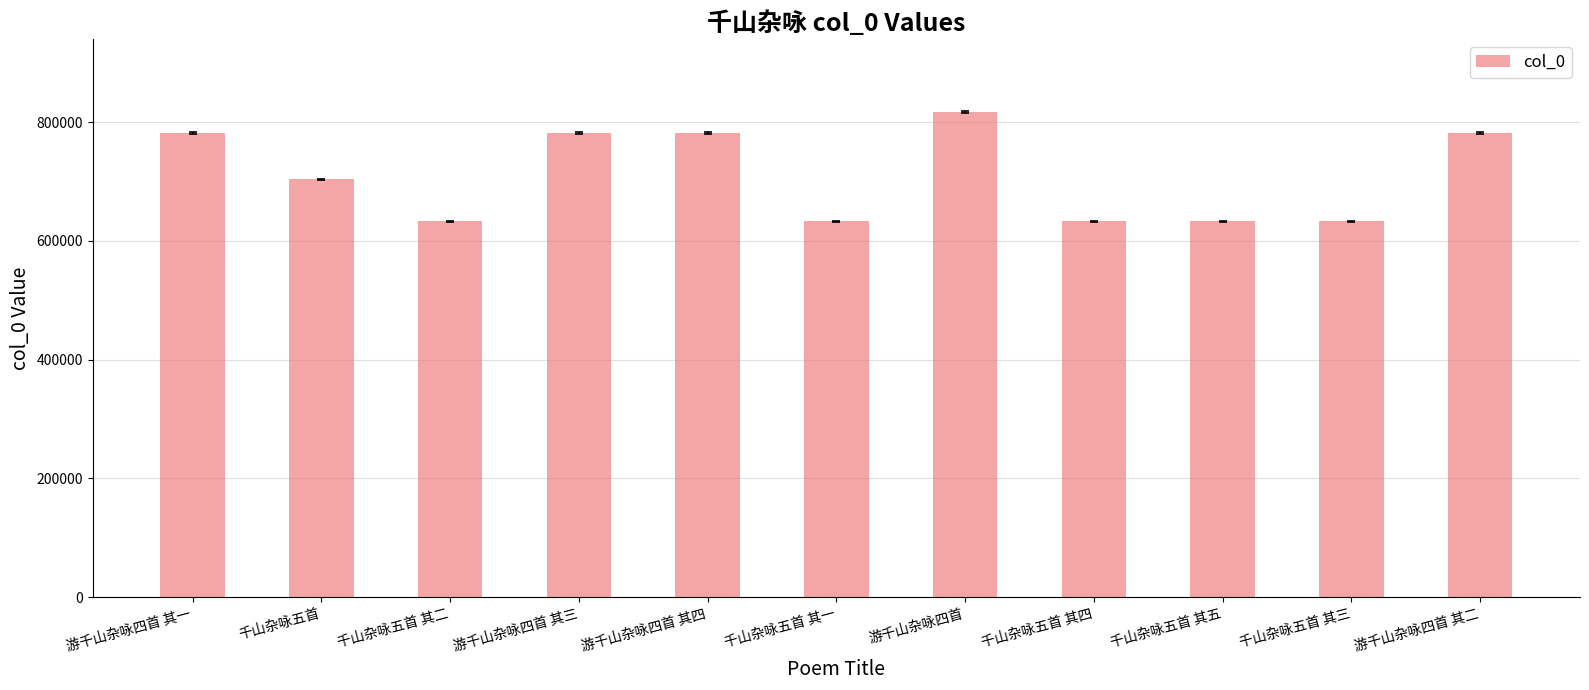

Read the value at 游千山杂咏四首.

817462